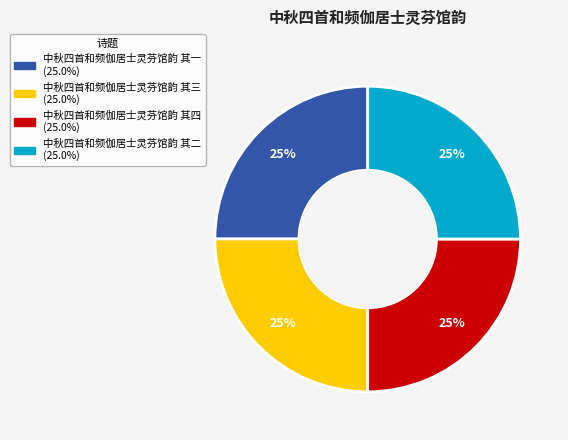

Approximately how many times larger is the value at 中秋四首和频伽居士灵芬馆韵 其二 compared to 中秋四首和频伽居士灵芬馆韵 其一?

1.0